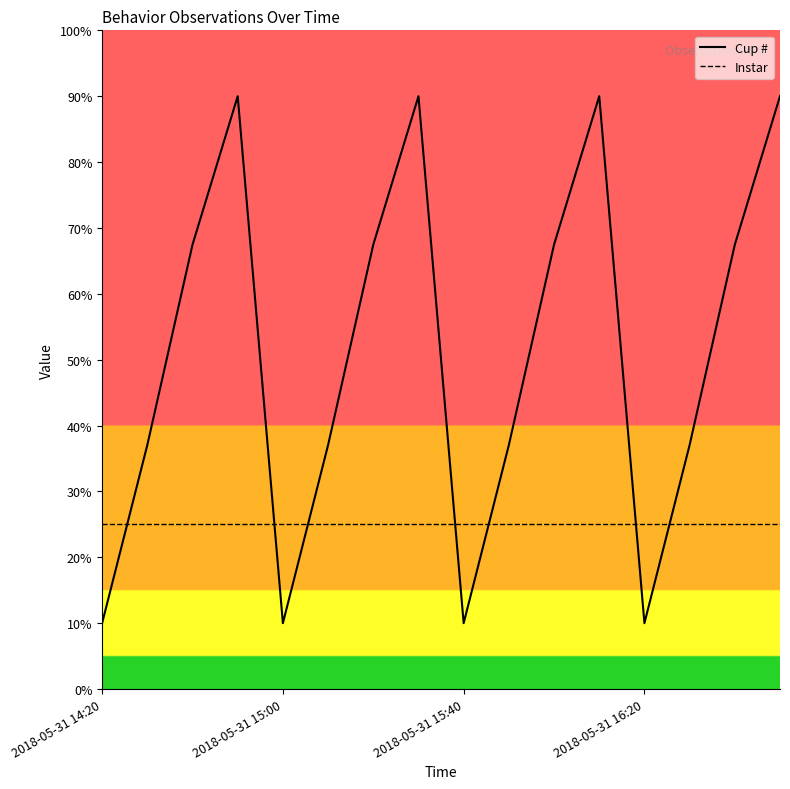

What is the minimum value shown in the chart?

10.0